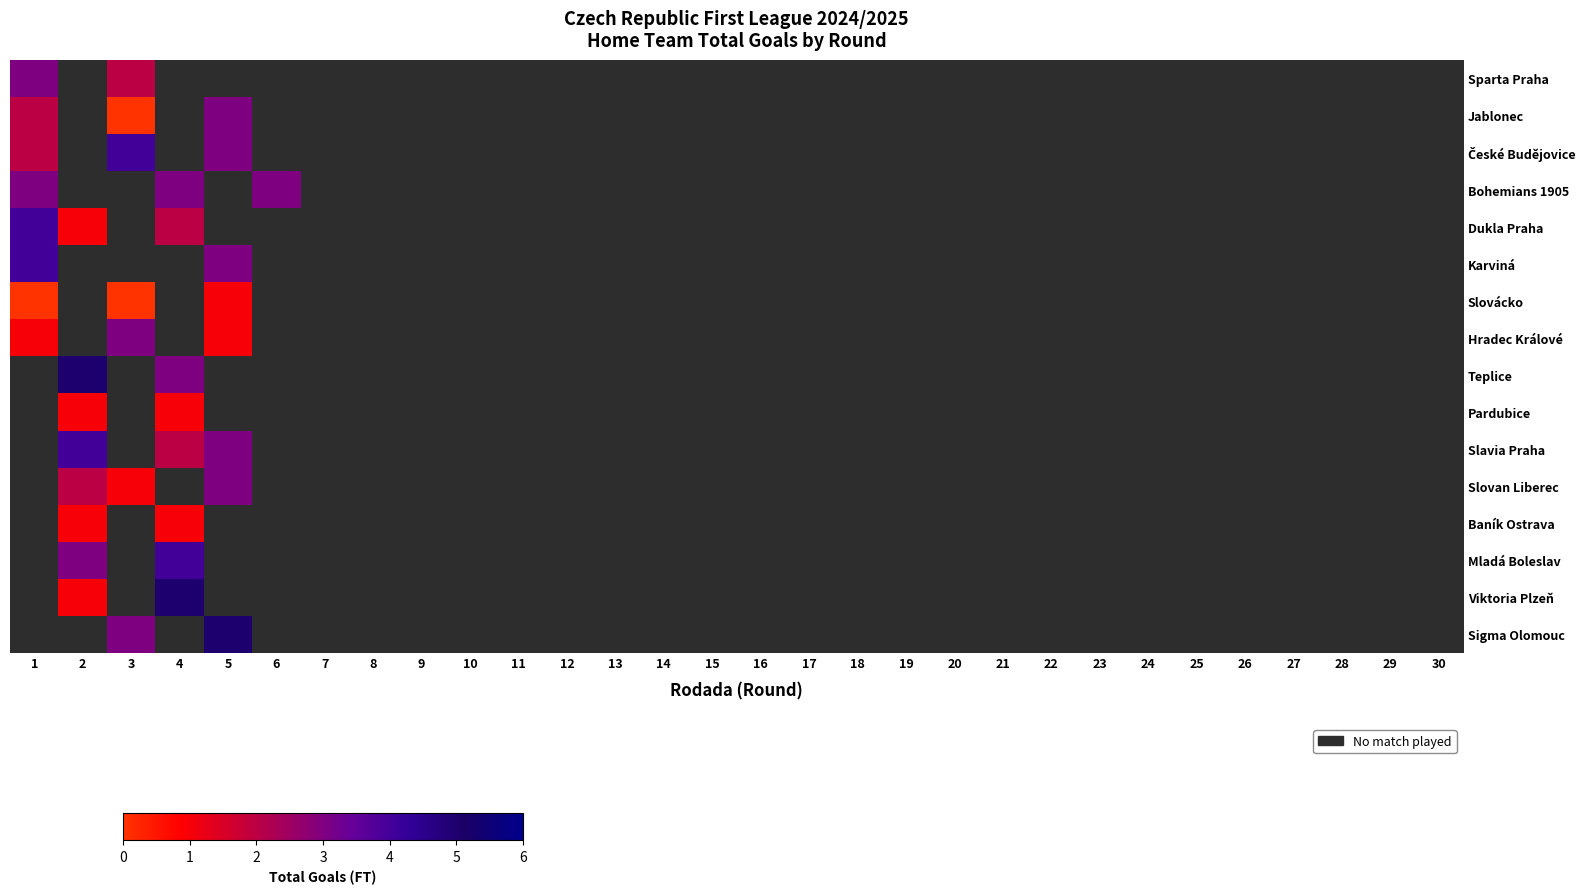

Count the number of categories in the chart.

30